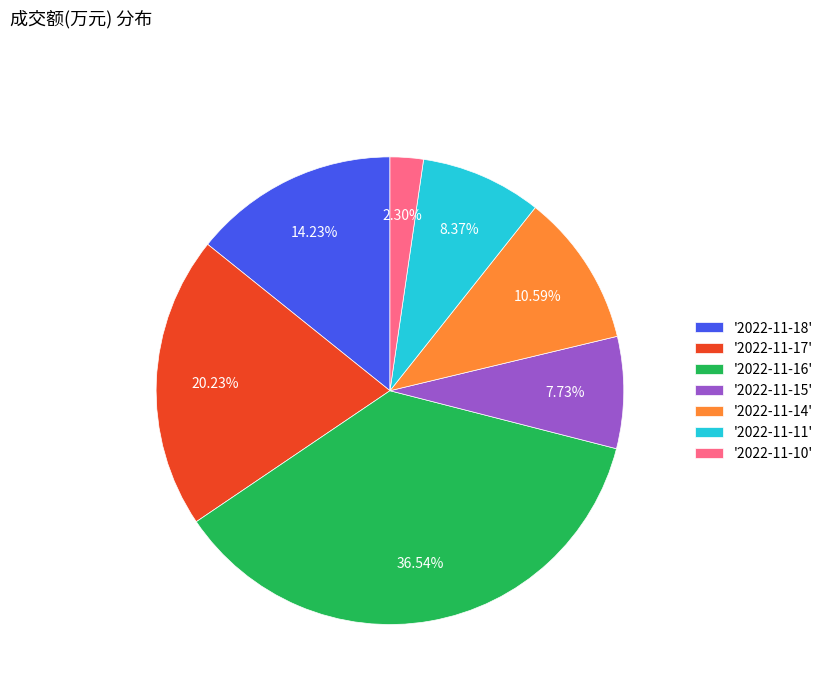

Is there a majority slice in this chart?

No